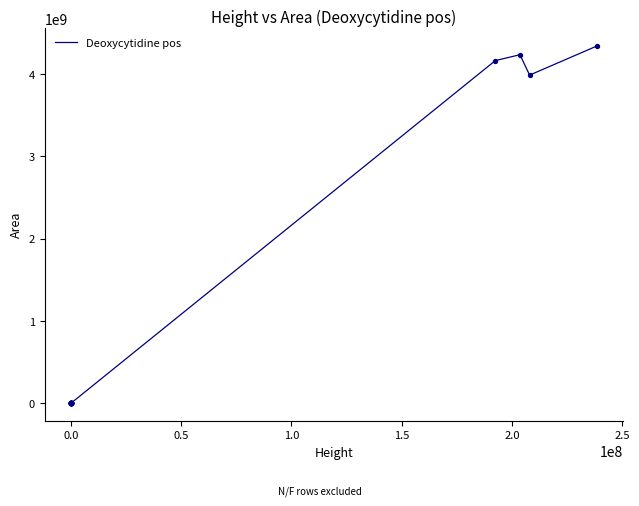

What is the greatest value displayed?

4342267344